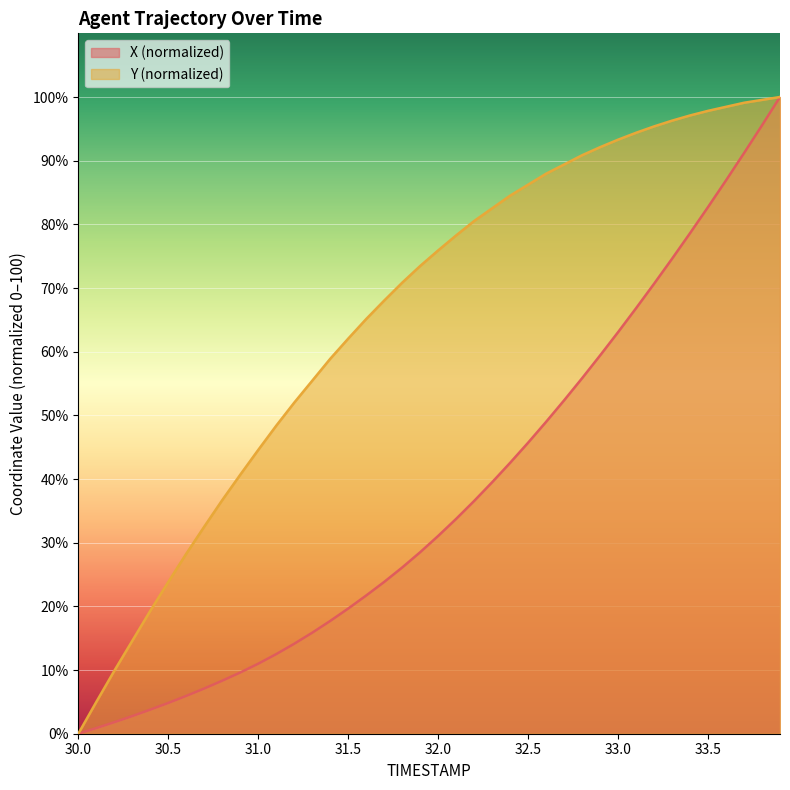

At which label does X first exceed 31?

32.0